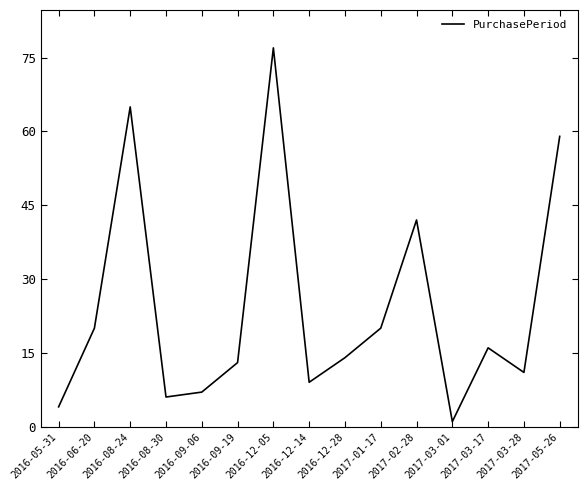

Reading left to right, what are all the values shown in this chart?

4	20	65	6	7	13	77	9	14	20	42	1	16	11	59